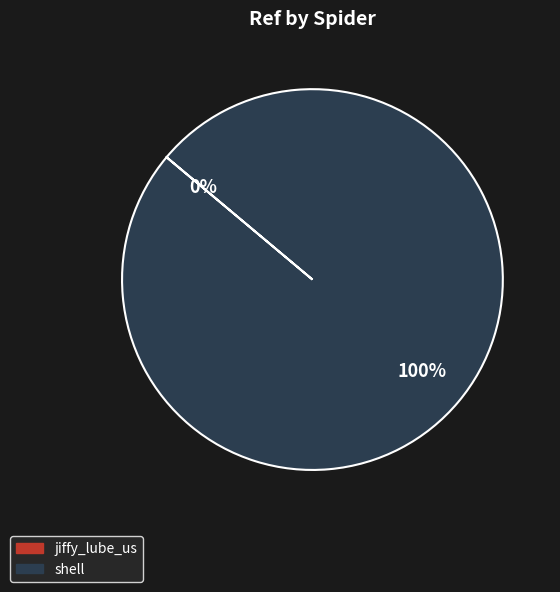

To the nearest percent, what portion does shell represent?

100%